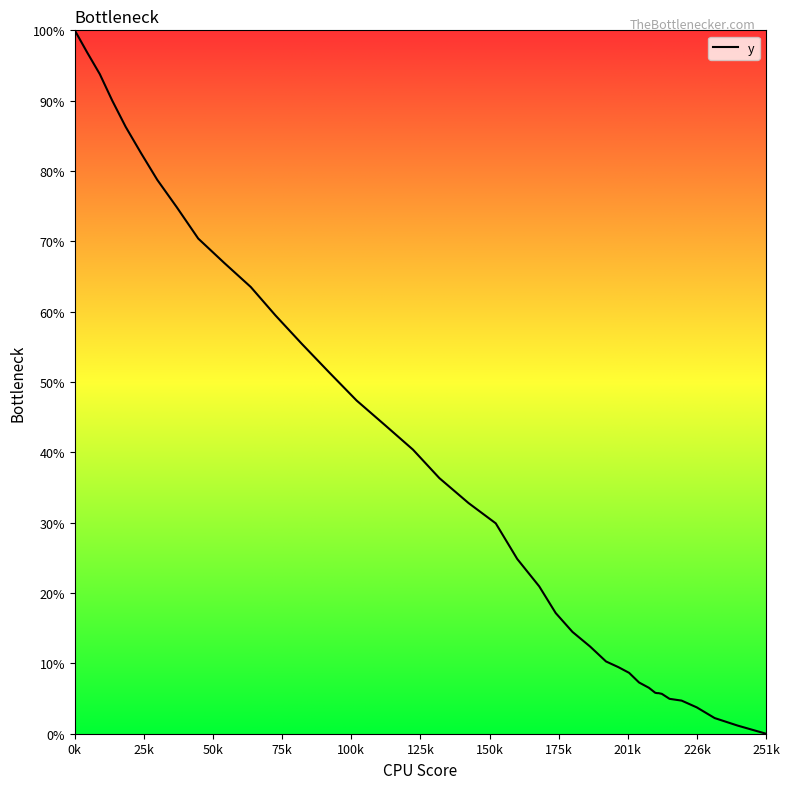

How many values are below 29?

20